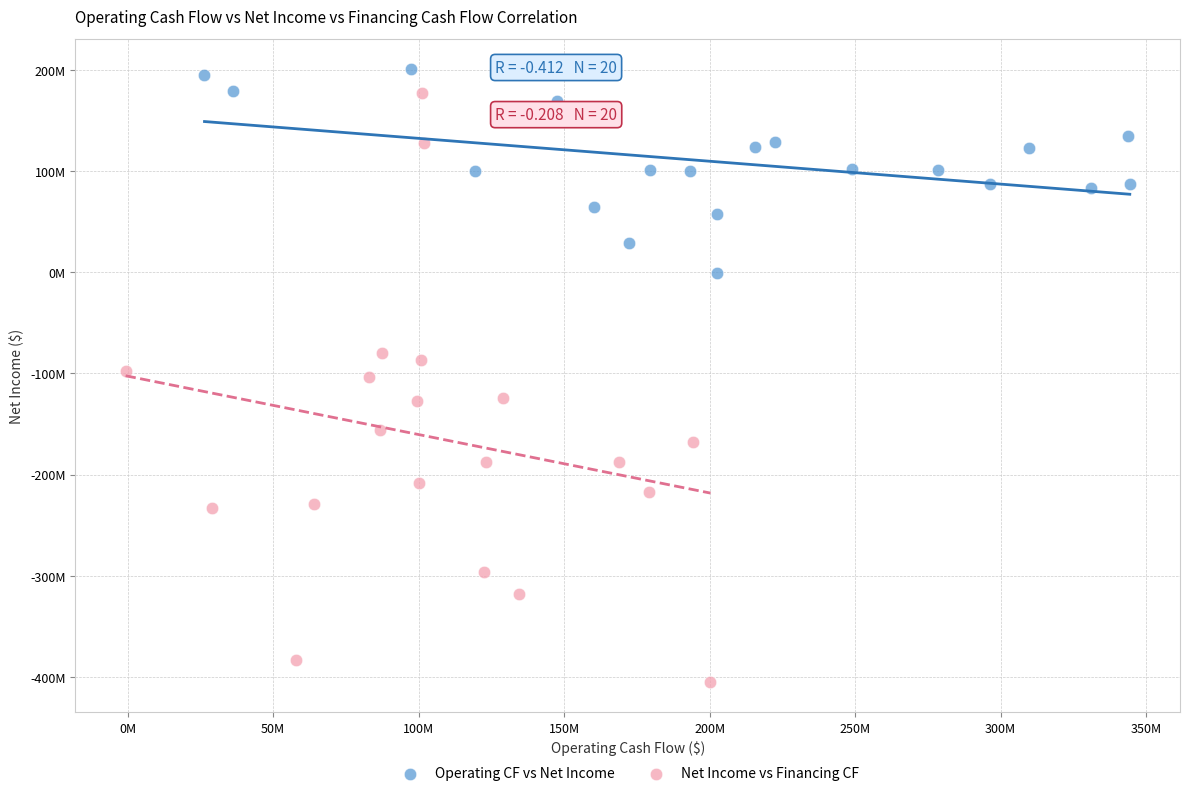

Which series reaches the maximum Y coordinate?

Operating CF vs Net Income